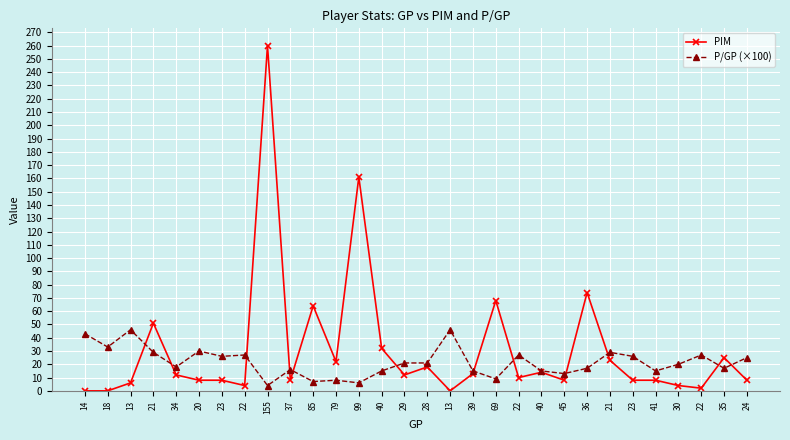

Which has a higher value, 34 or 36?

36